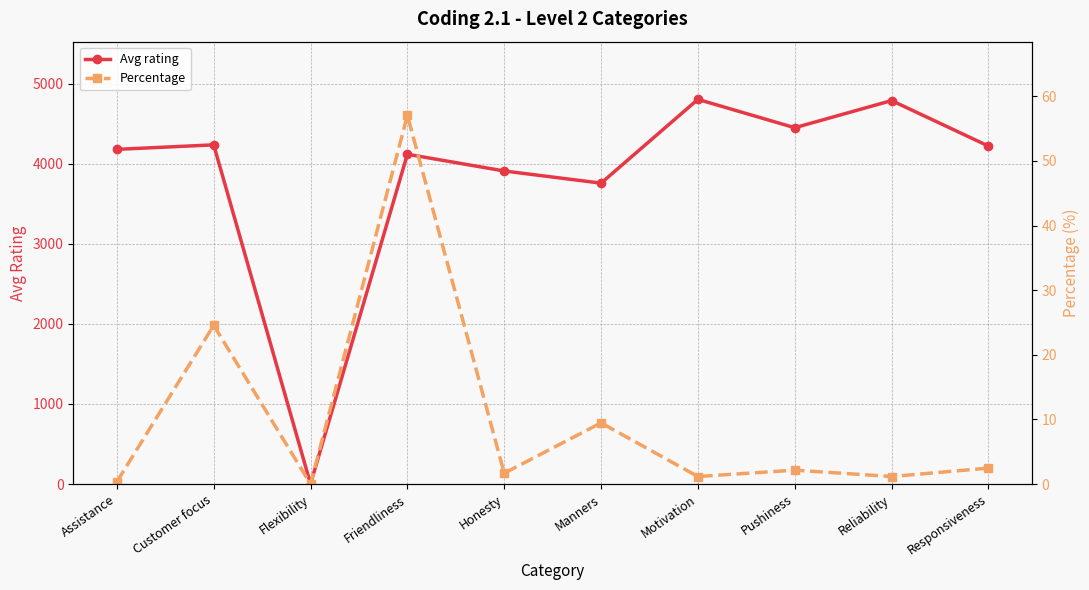

How many categories are shown in the chart?

10